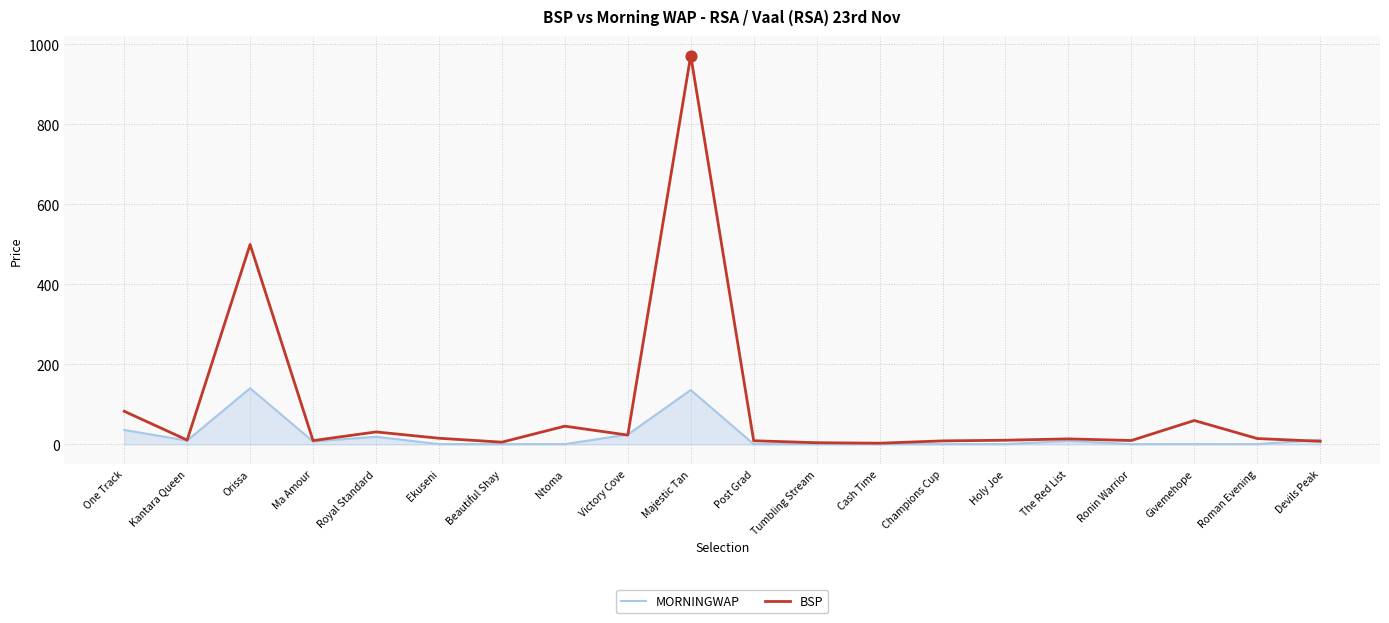

Which series has the largest range (max minus min)?

BSP